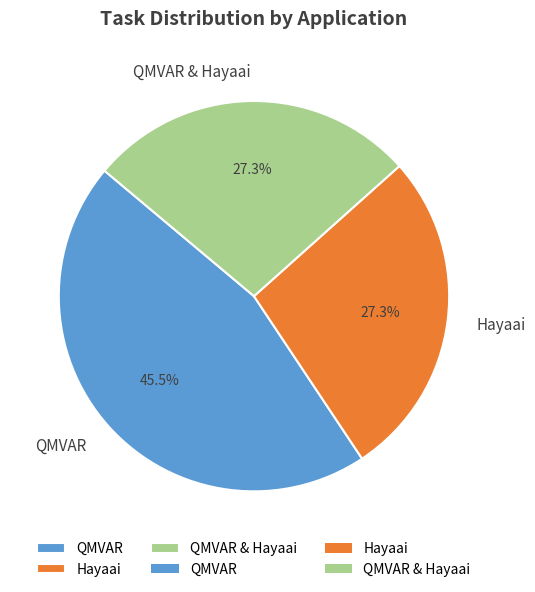

What is the largest slice in the pie chart?

QMVAR